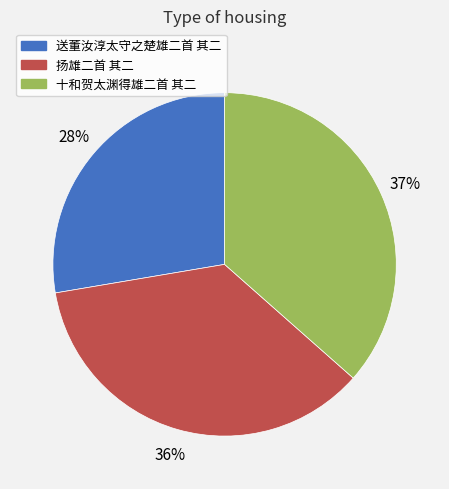

What percentage is the 十和贺太渊得雄二首 其二 slice, to the nearest percent?

37%